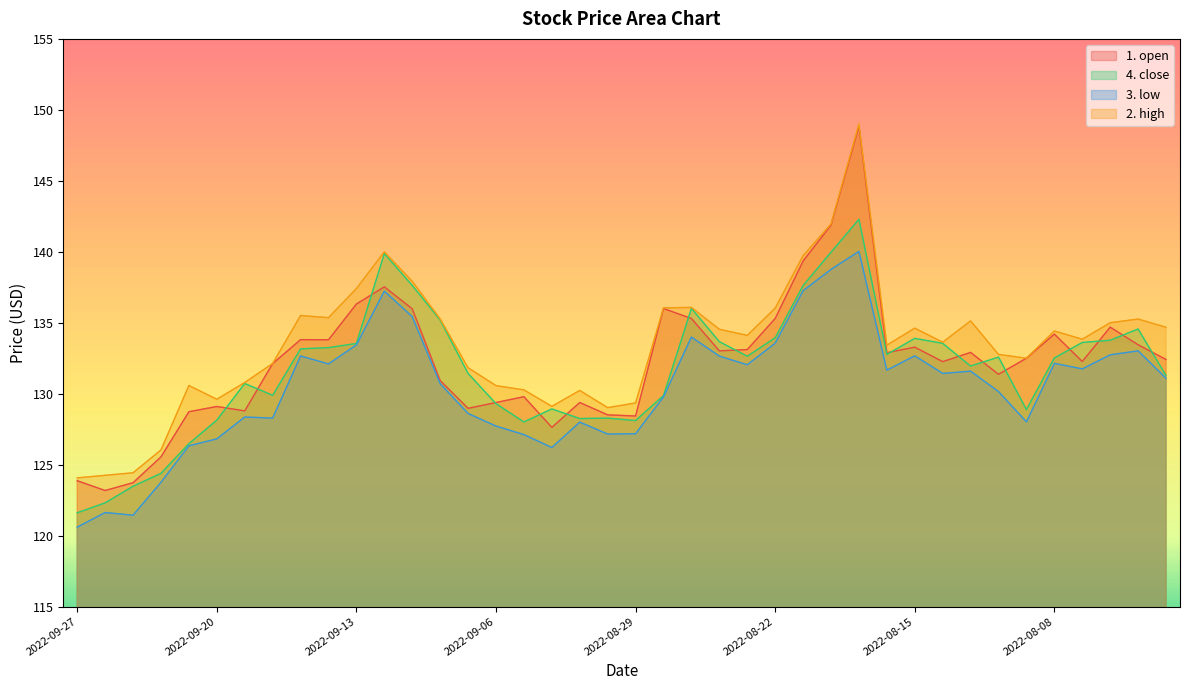

What is the value of the 4. close point at the 32nd from the left?

133.6